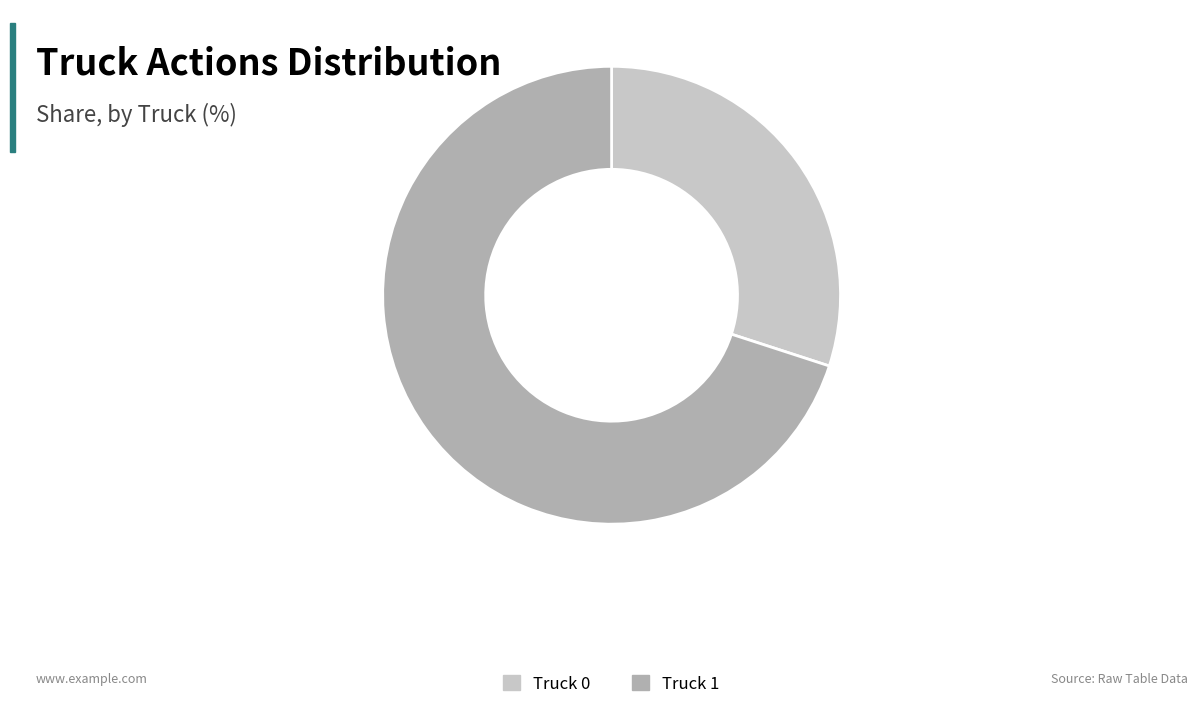

Between Truck 1 and Truck 0, which is larger?

Truck 1